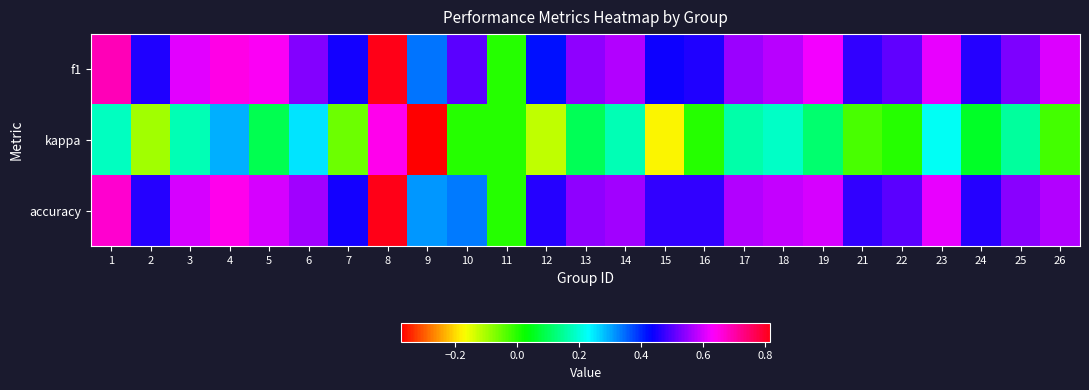

How many categories are shown in the chart?

25